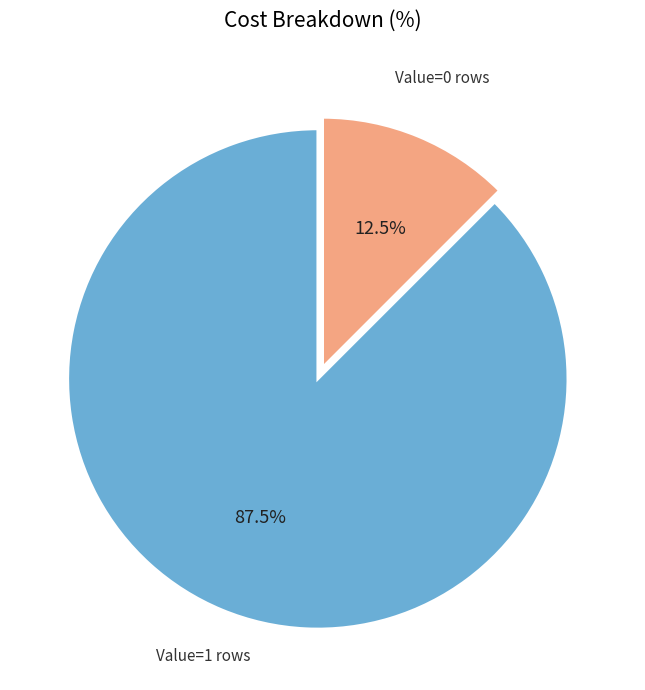

Rank the categories by value from lowest to highest.

Value=0 rows, Value=1 rows